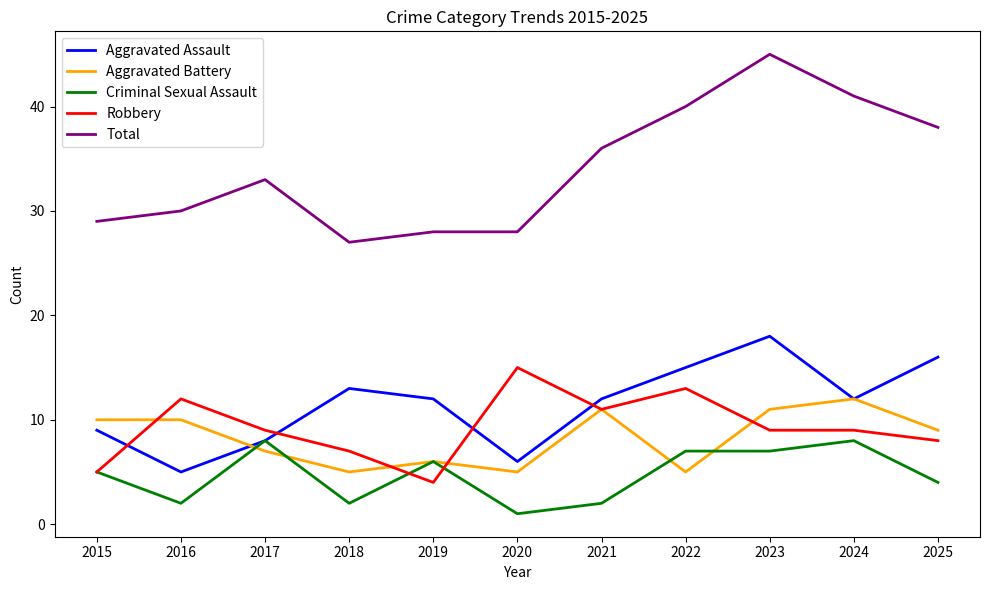

What is the maximum value shown in the chart?

45